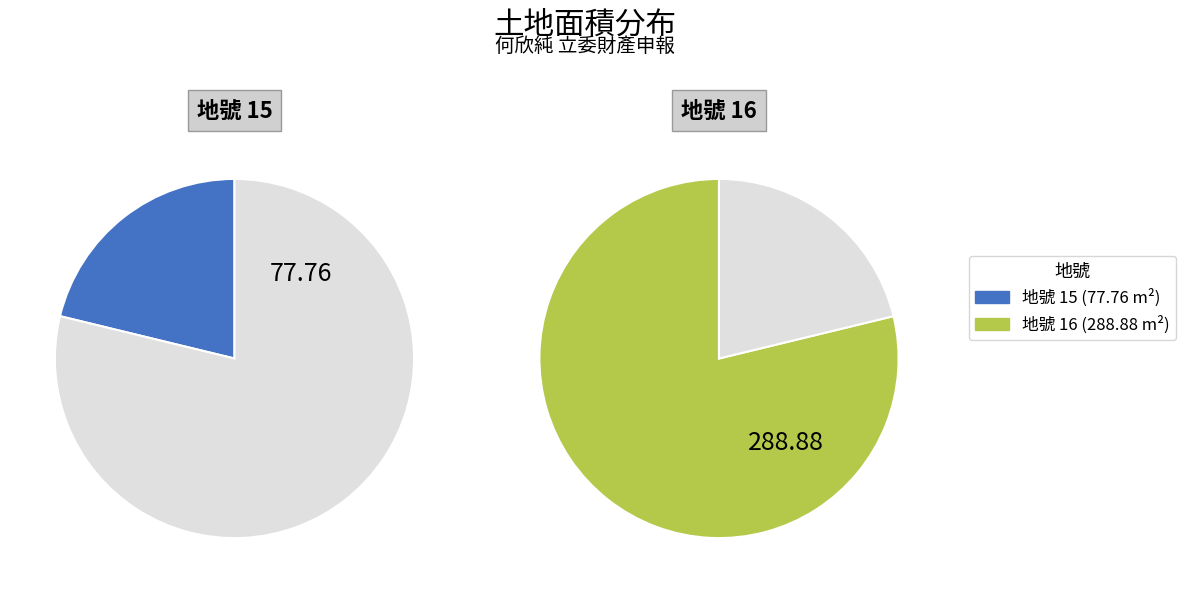

Which has a higher value, 15 or 16?

16